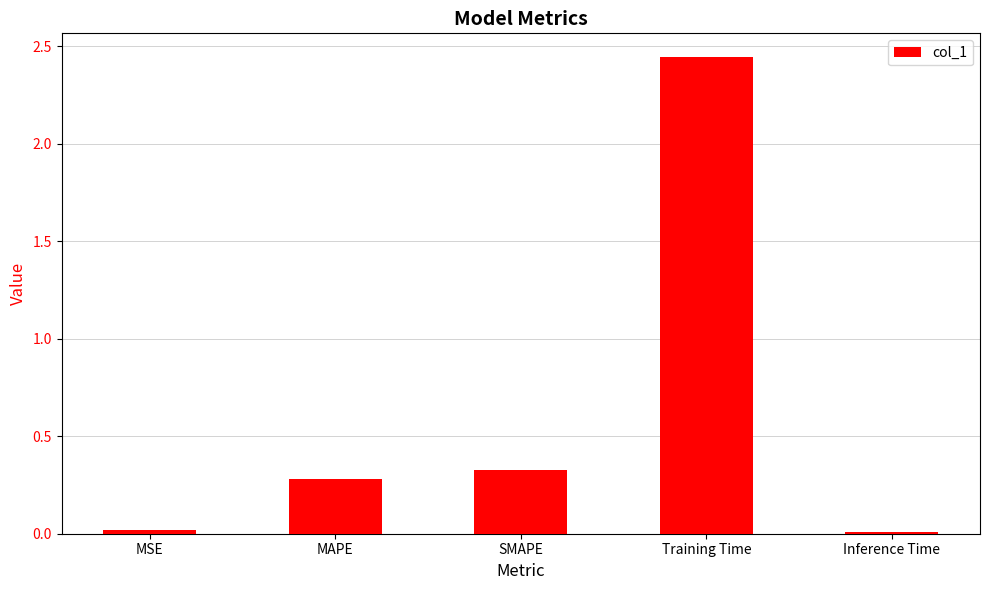

Is it true that the value at SMAPE is 0.5?

False